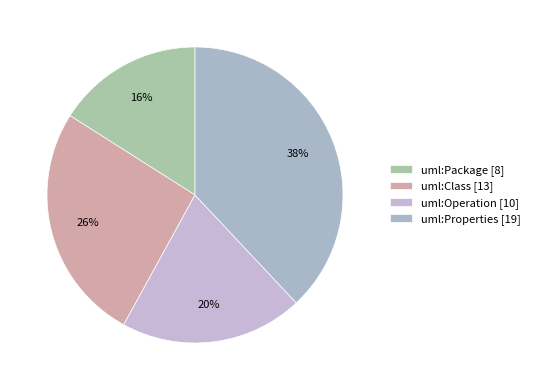

To the nearest percent, what is the difference between the uml:Package and uml:Class slice percentages?

10%